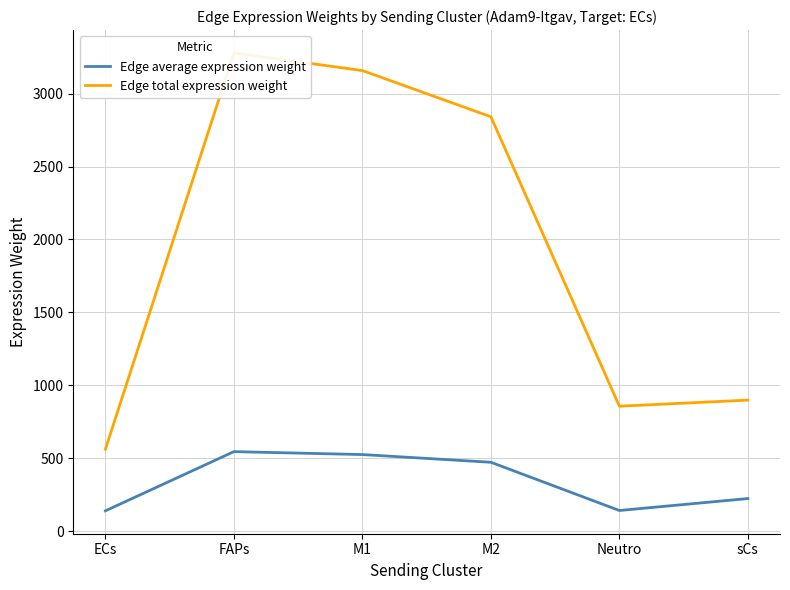

At how many categories does at least one series exceed 1739?

3